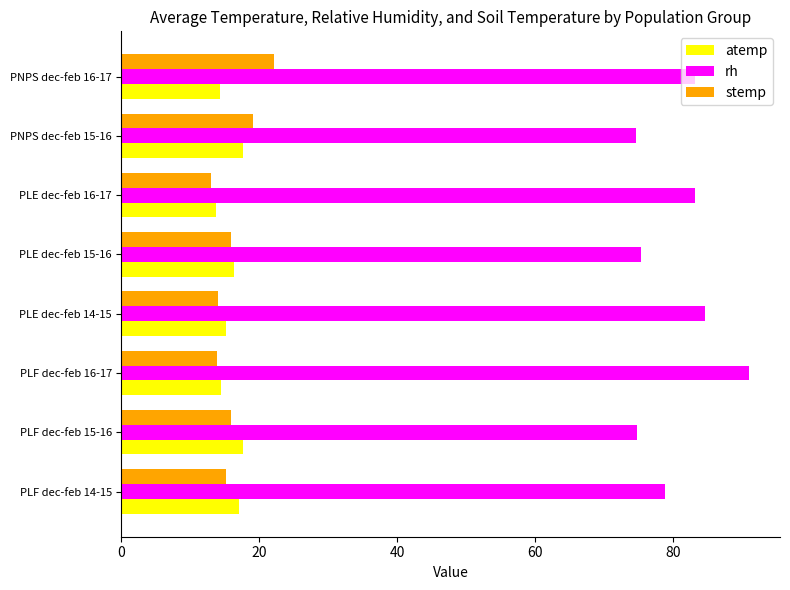

What is the average value of the stemp series?

16.1